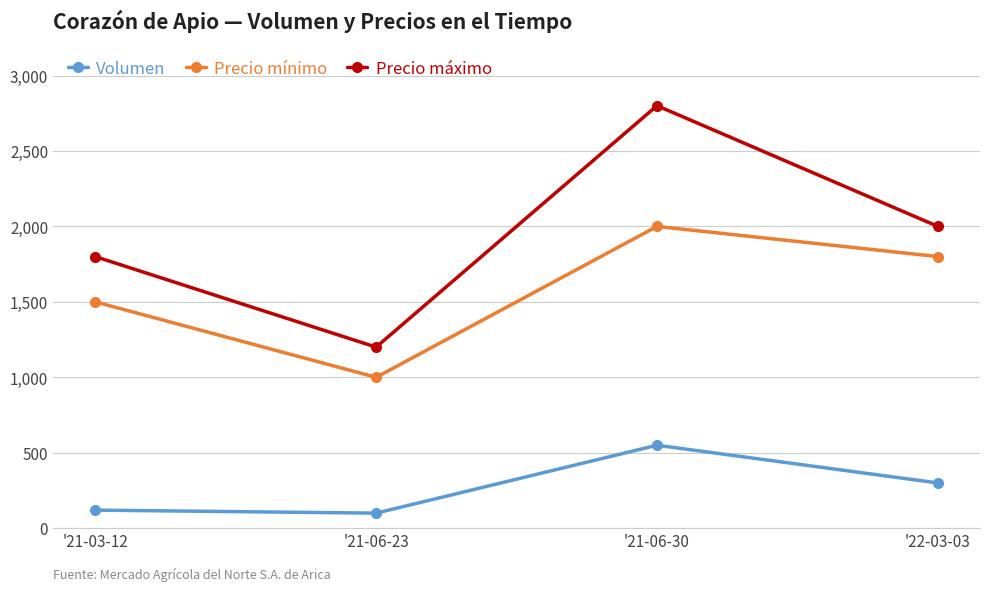

What is the difference between the maximum and second lowest values in the Precio mínimo series?

500